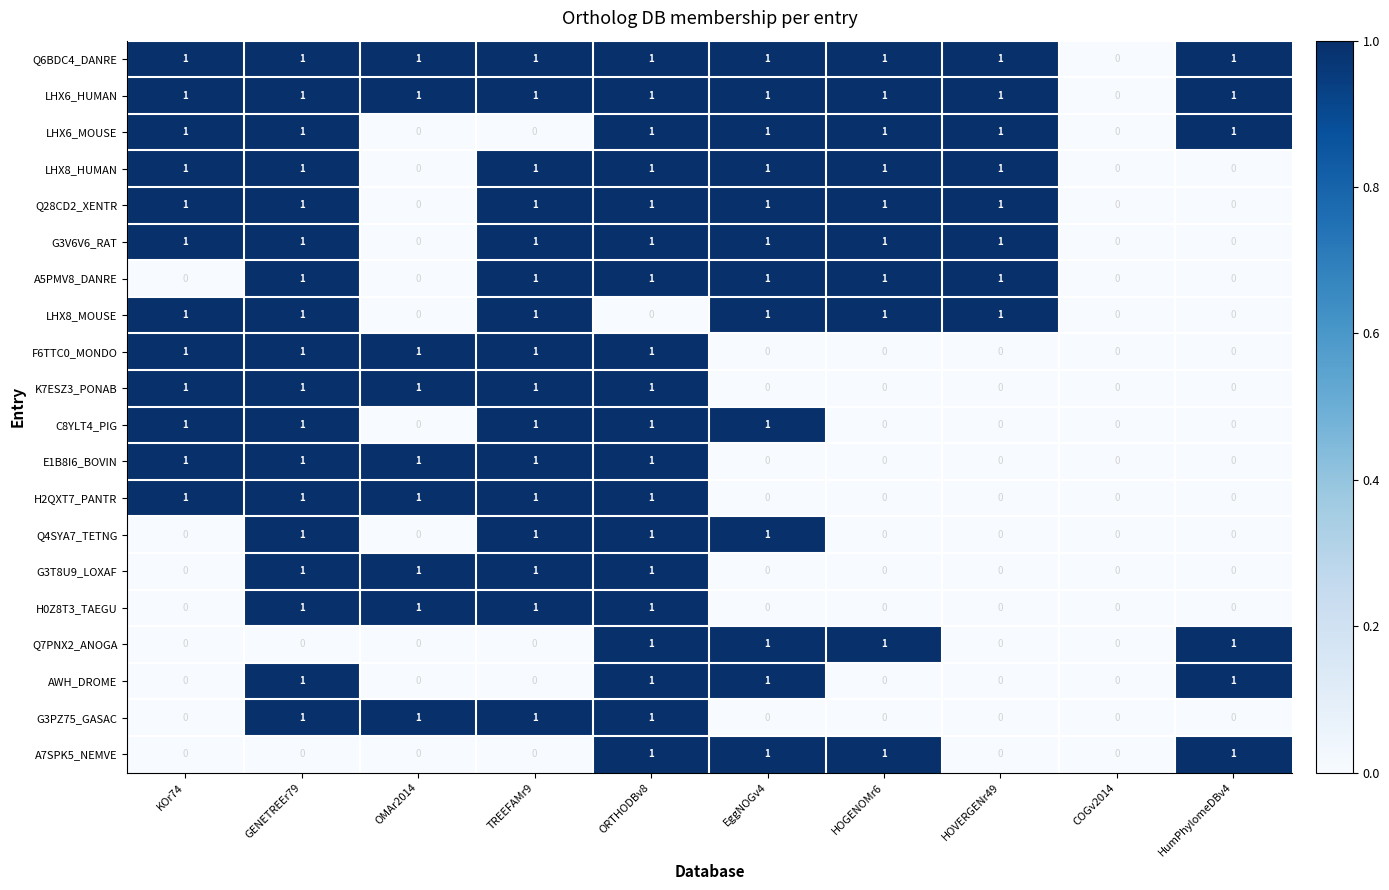

What is the sum of all G3T8U9_LOXAF values?

4